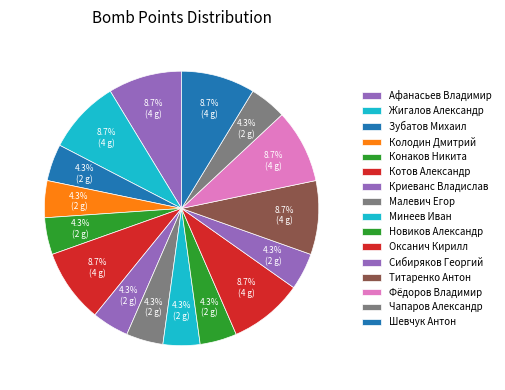

What portion of the pie excludes Конаков Никита?

95.7%